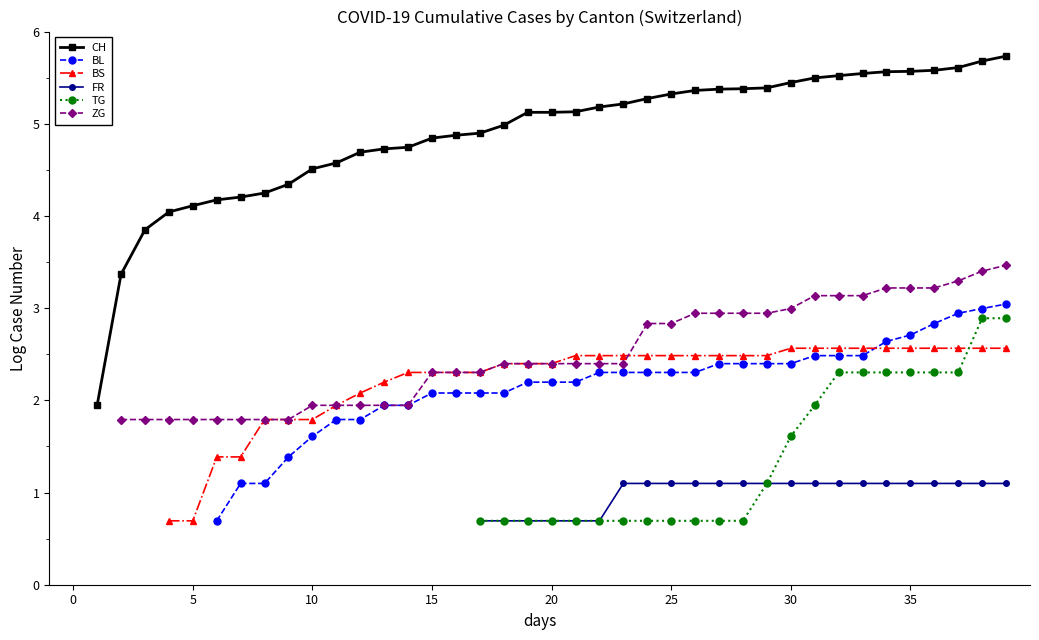

How many BL values are between 1 and 2?

8